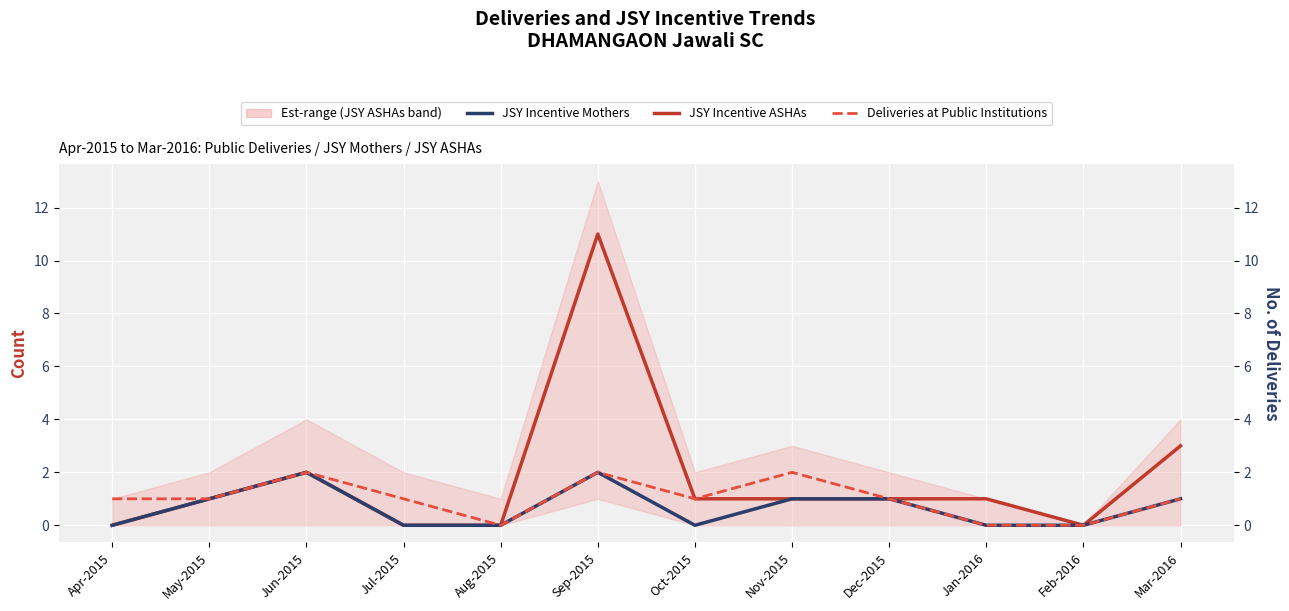

Is it true that Deliveries at Public Institutions equals 1 at Jun-2015?

False